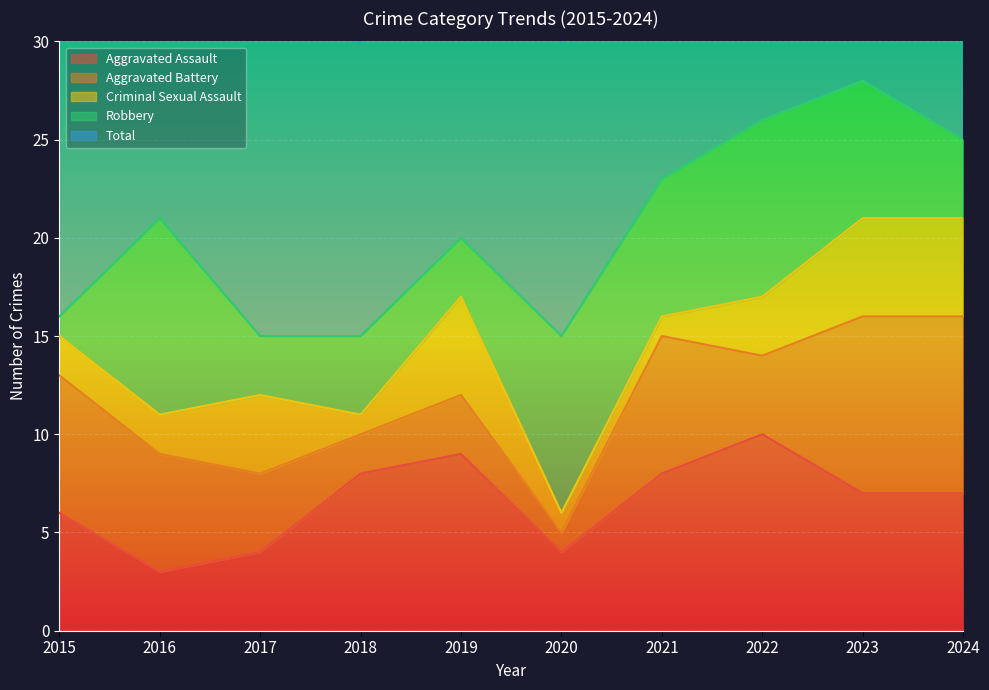

Is it true that Aggravated Assault equals 7 at 2023?

True